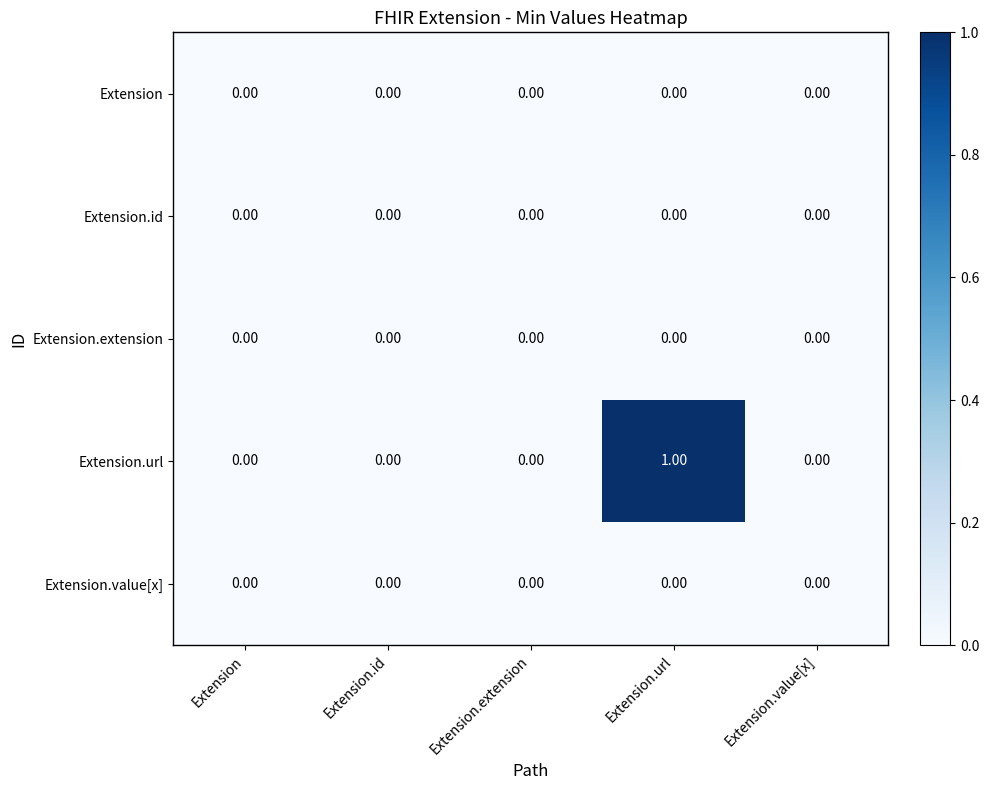

At which category is the sum across all series the highest?

Extension.url